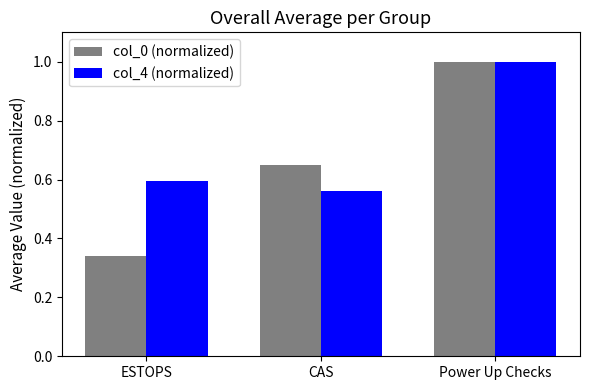

What is the sum of the col_4 (normalized) values at ESTOPS and Power Up Checks?

1.6